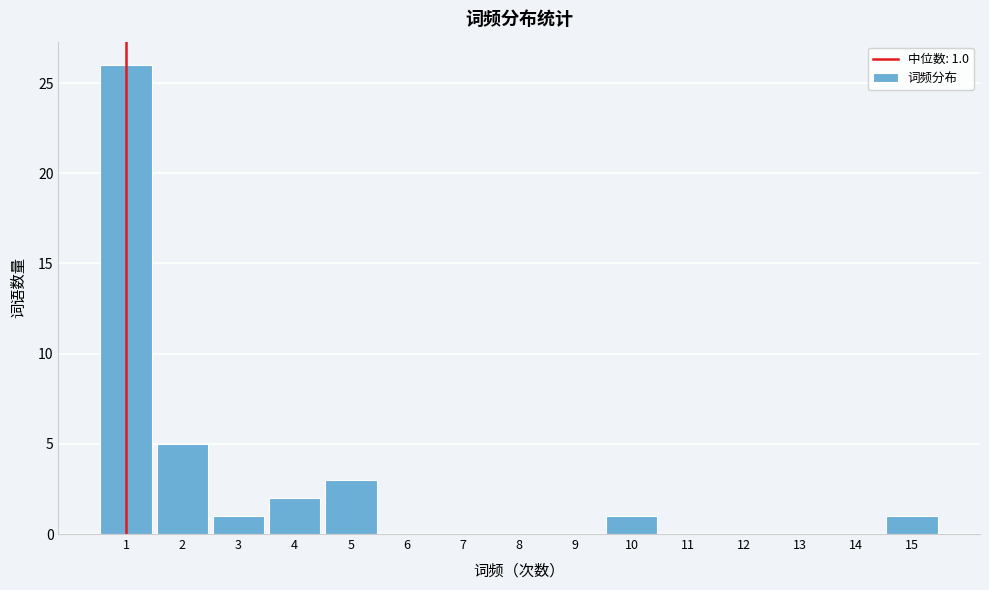

Over which range of the x-axis is the bar tallest?

0.5 to 1.5